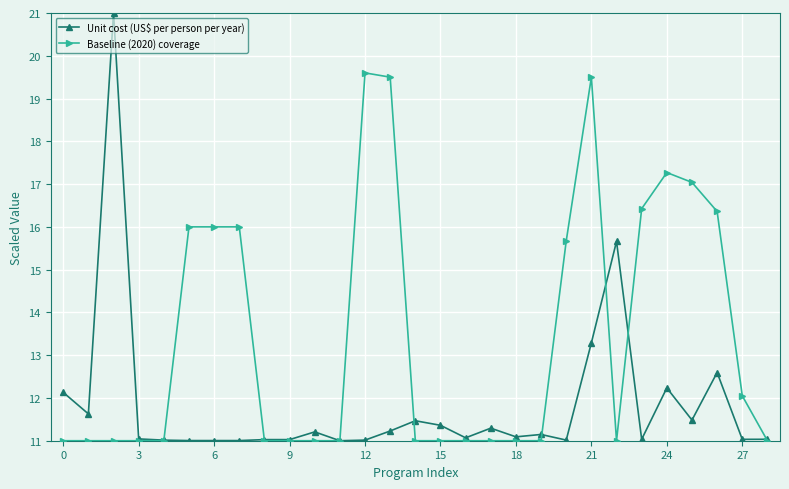

Rank the series by their maximum value, from lowest to highest.

Baseline (2020) coverage, Unit cost (US$ per person per year)